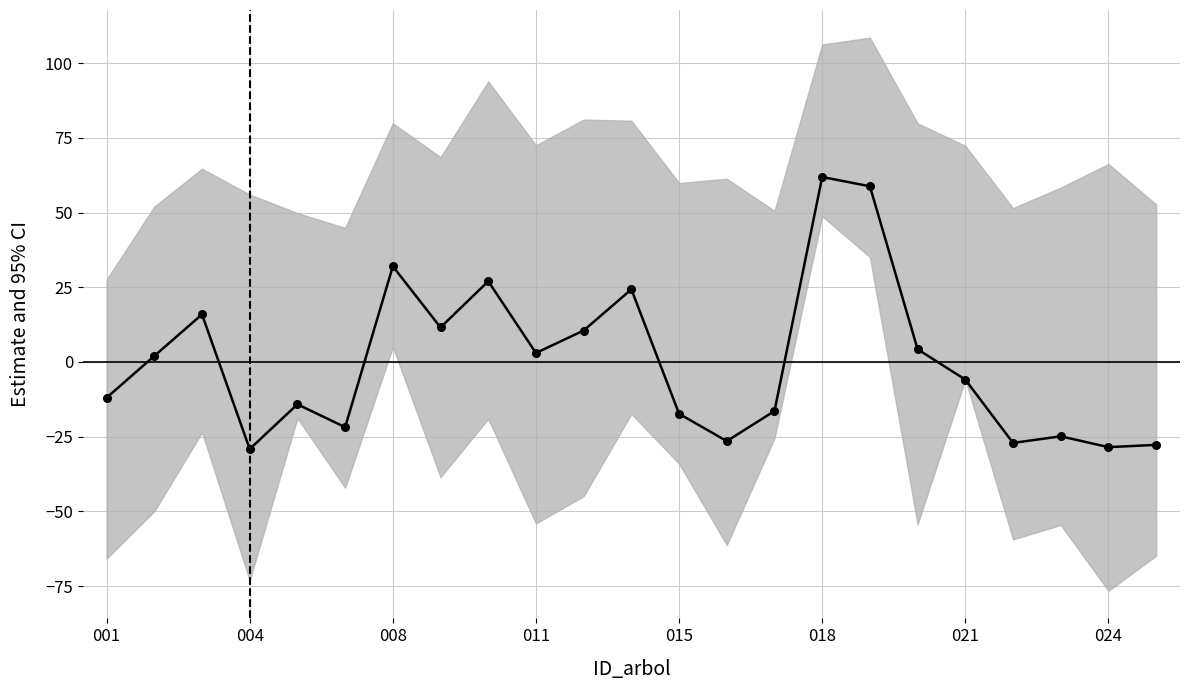

True or false: the data shows -4.3 at 001.

False